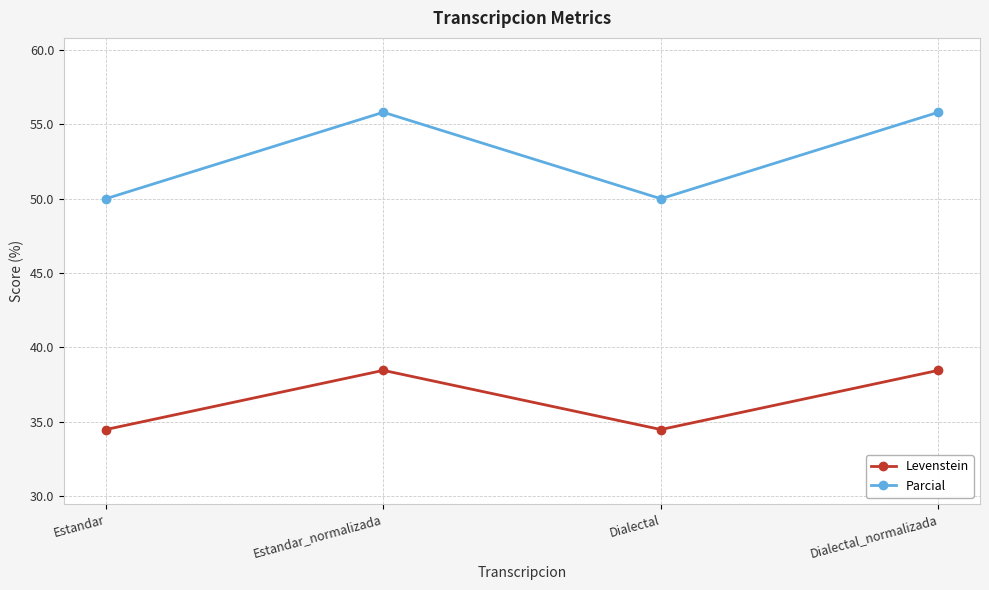

True or false: Parcial and Levenstein cross at least once.

False